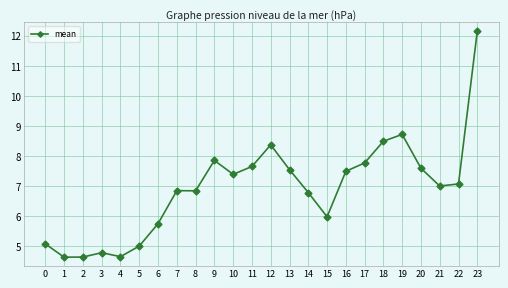

The value at 6 is 1.9. True or false?

False